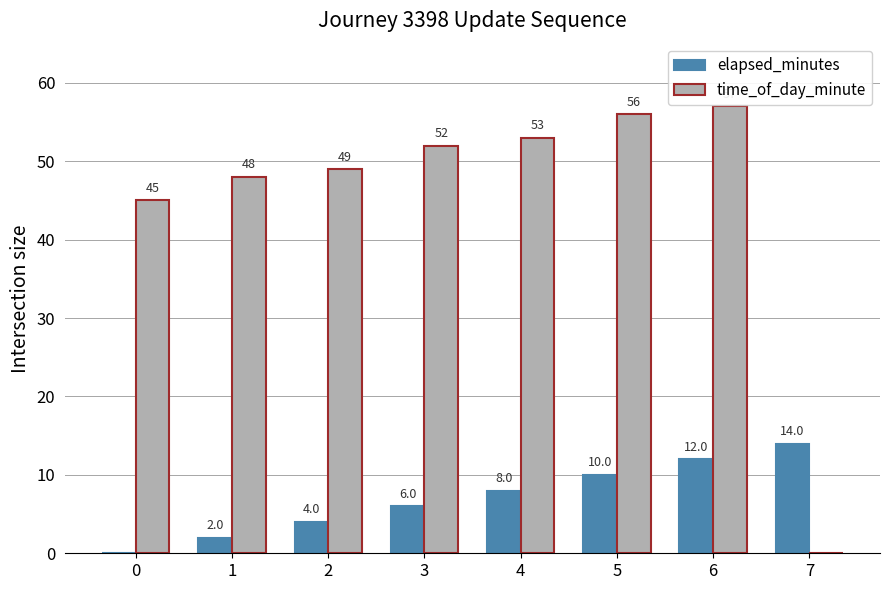

What is the sum of all elapsed_minutes values?

56